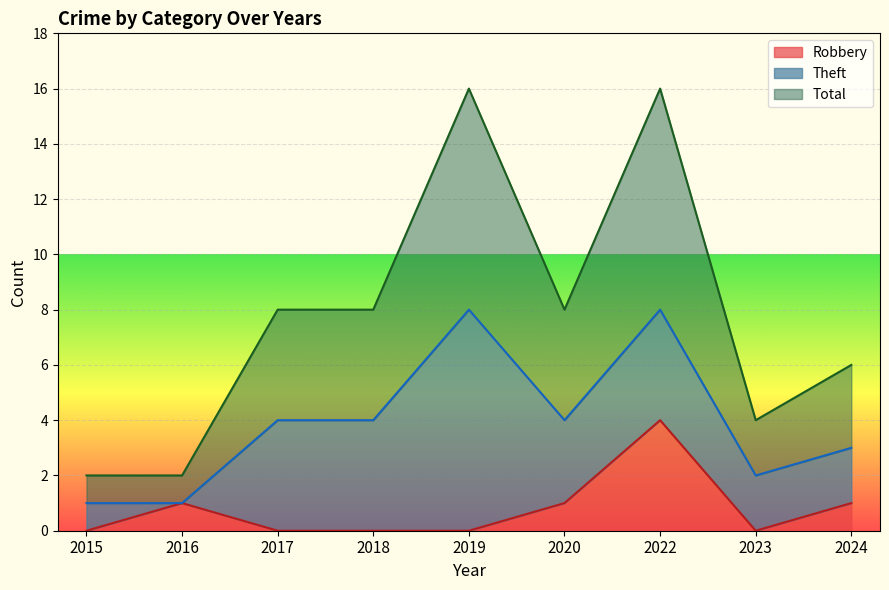

What is the maximum value for Robbery?

4